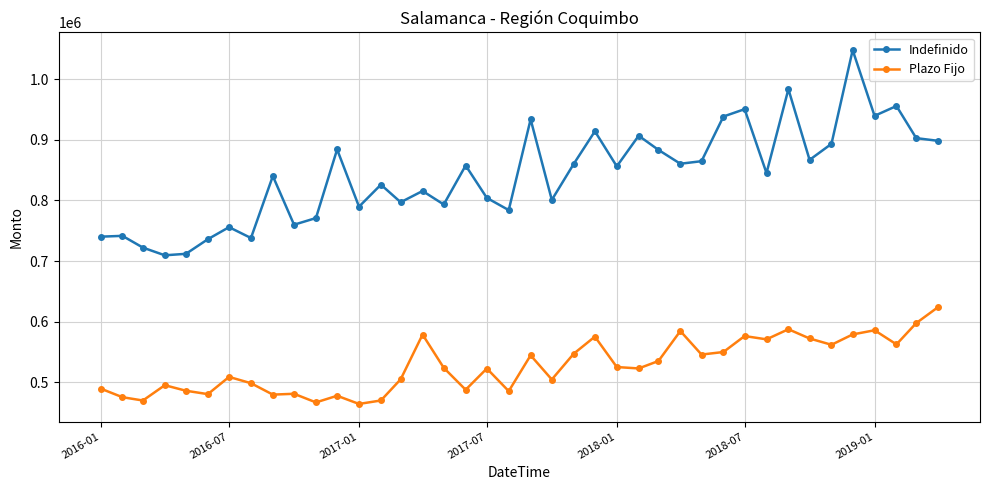

Is this an area chart (filled region under the line)?

No